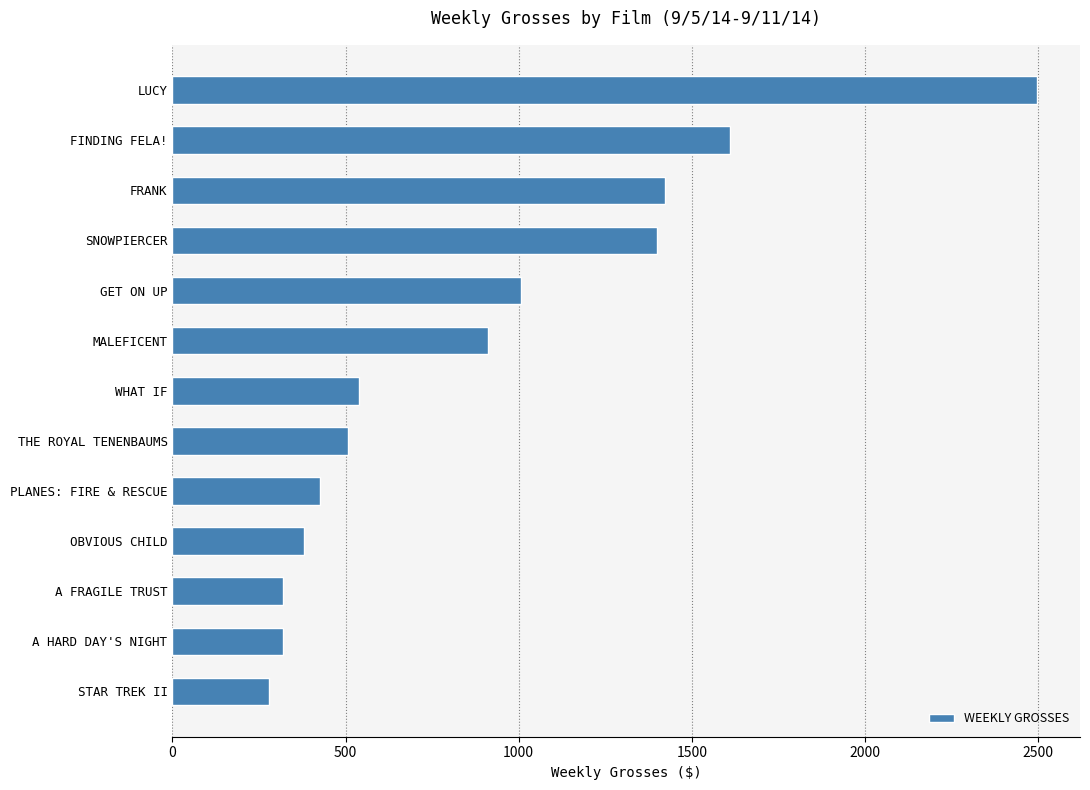

How many data points does each series have?

13